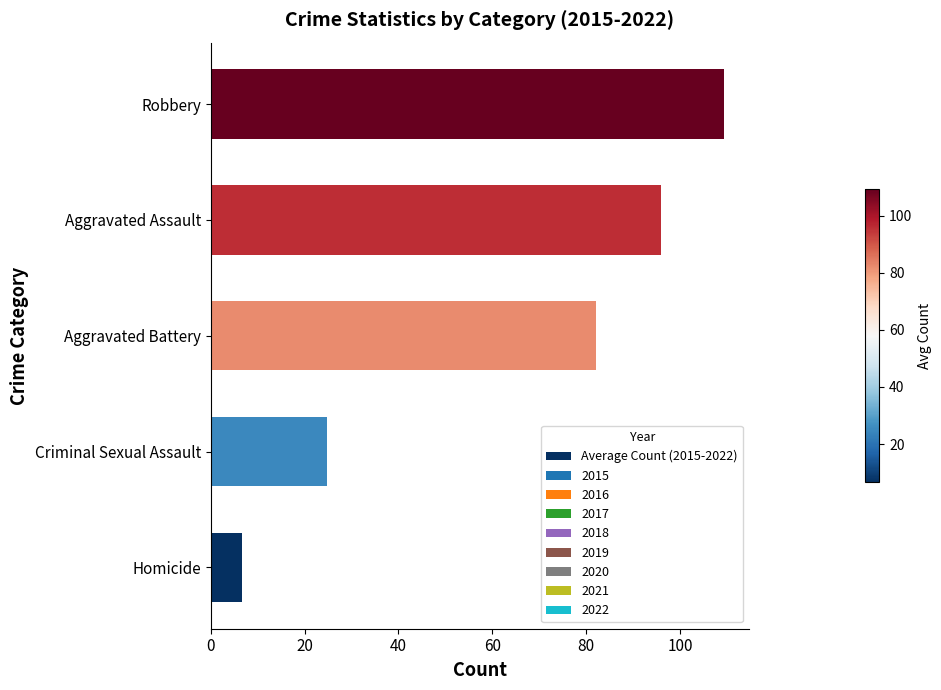

Rank the categories by value from lowest to highest.

Homicide, Criminal Sexual Assault, Aggravated Battery, Aggravated Assault, Robbery